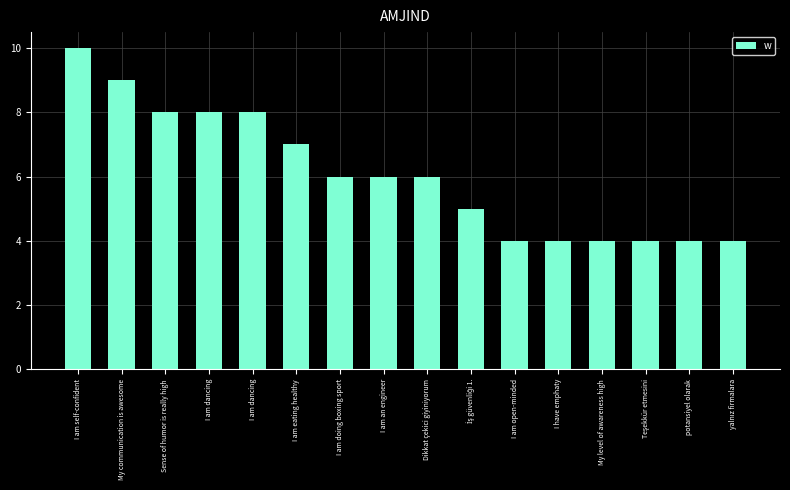

List the labels in order of value, smallest first.

I am open-minded, I have emphaty, My level of awareness high, Teşekkür etmesini, potansiyel olarak, yalnız firmalara, İş güvenliği 1., I am doing boxing sport, I am an engineer, Dikkat çekici giyiniyorum, I am eating healthy, Sense of humor is really high, I am dancing, I am dancing, My communication is awesome, I am self-confident